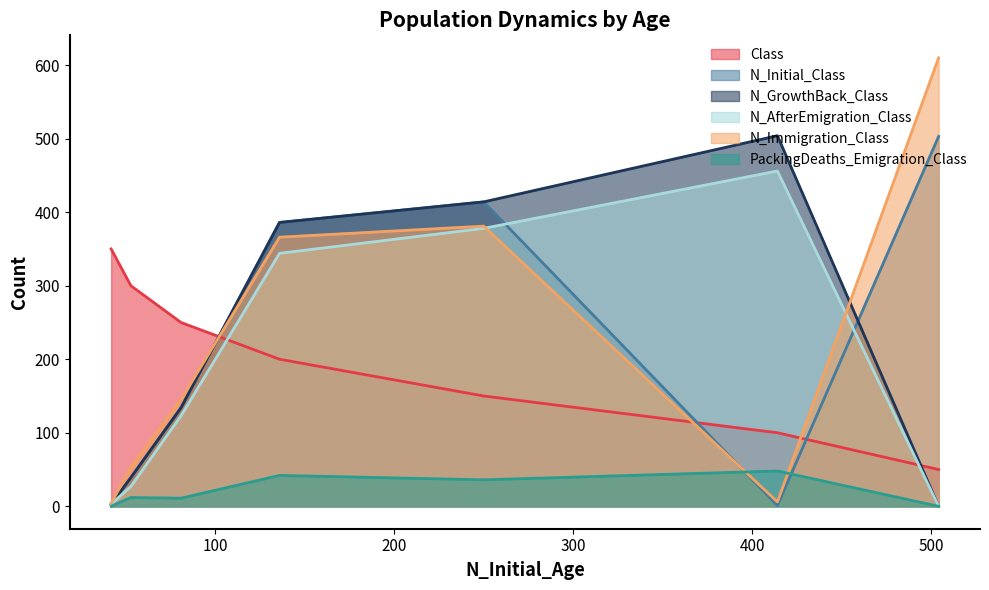

Which category has the lowest value across all series?

504